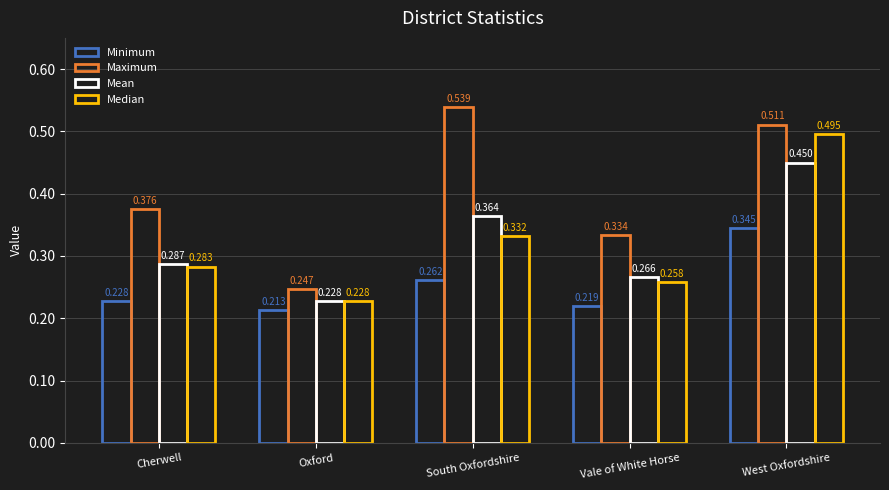

Reading left to right, list all the values displayed in this chart.

Minimum: Cherwell=0.2	Oxford=0.2	South Oxfordshire=0.3	Vale of White Horse=0.2	West Oxfordshire=0.3
Maximum: Cherwell=0.4	Oxford=0.2	South Oxfordshire=0.5	Vale of White Horse=0.3	West Oxfordshire=0.5
Mean: Cherwell=0.3	Oxford=0.2	South Oxfordshire=0.4	Vale of White Horse=0.3	West Oxfordshire=0.5
Median: Cherwell=0.3	Oxford=0.2	South Oxfordshire=0.3	Vale of White Horse=0.3	West Oxfordshire=0.5